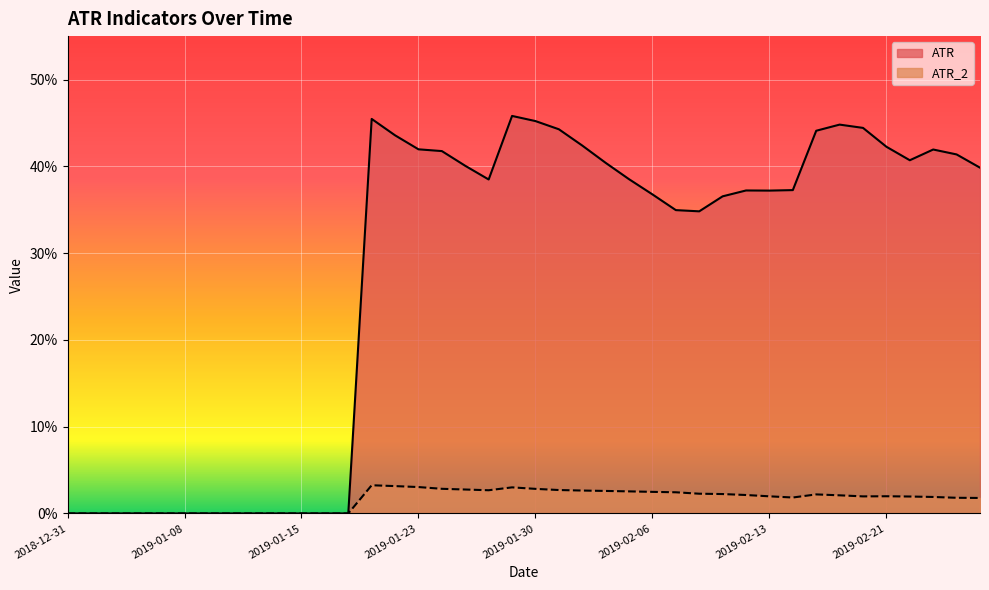

What is the label of the 28th point from the right?

2019-01-17